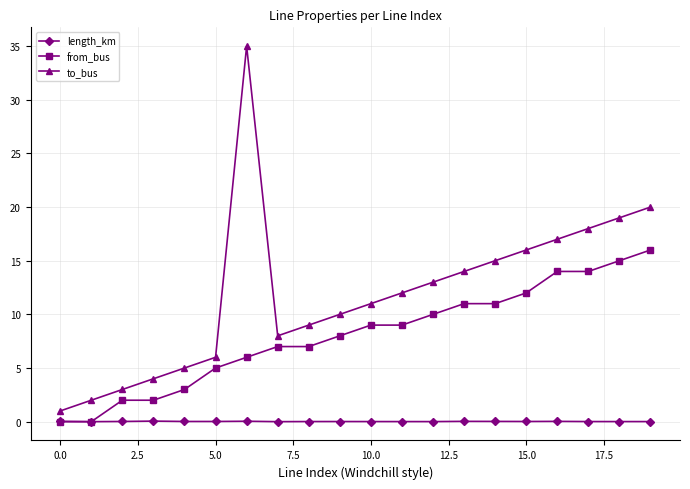

List the series in order of their overall mean, lowest first.

length_km, from_bus, to_bus